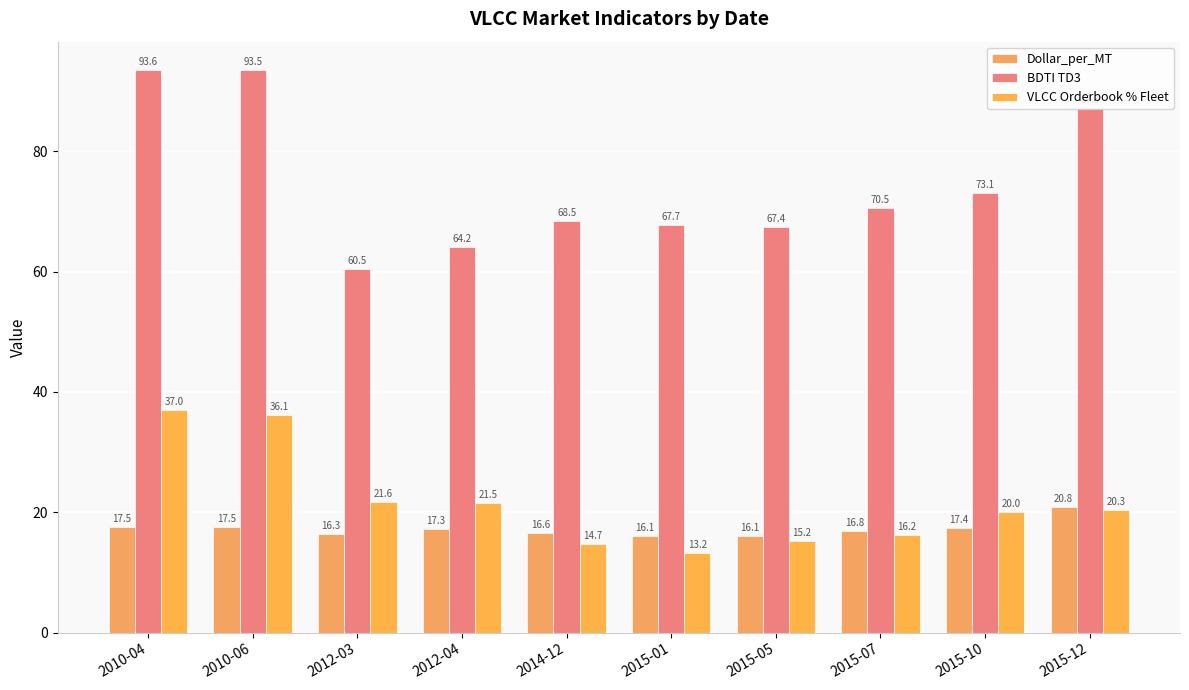

The Dollar_per_MT series shows 5.9 at 2015-07. True or false?

False